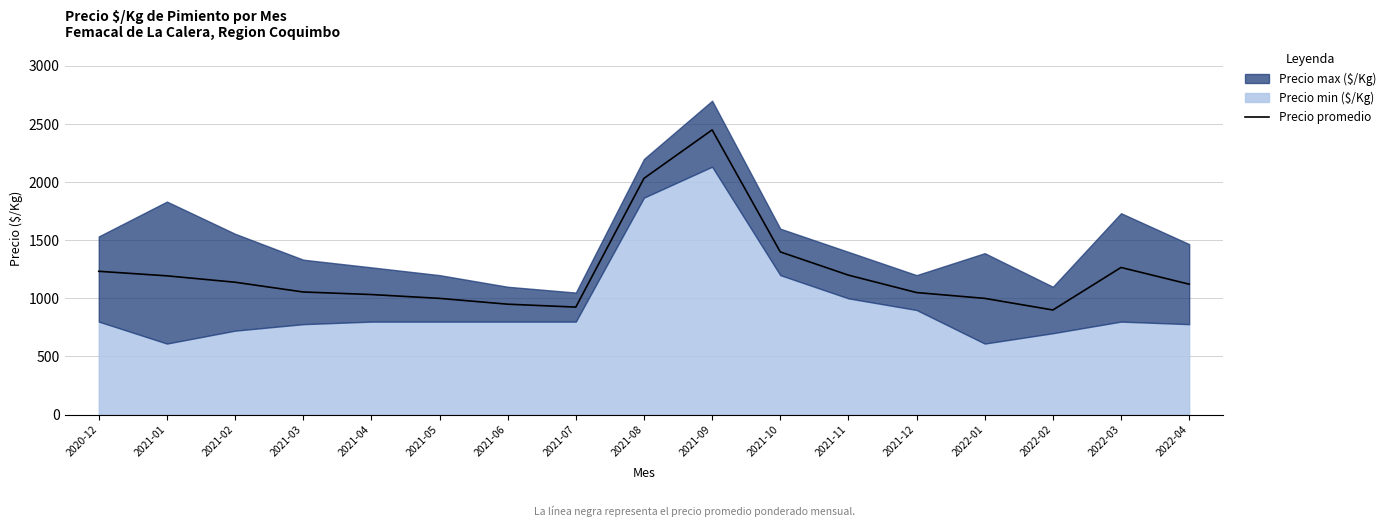

Count the number of categories in the chart.

17